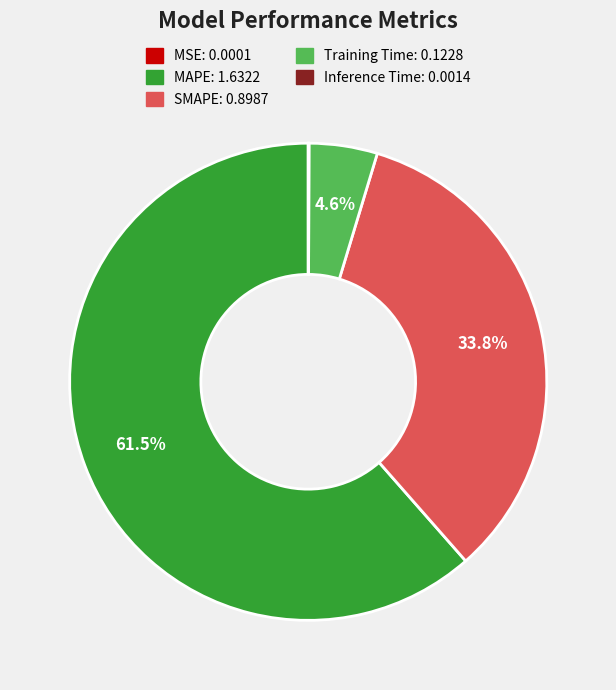

To the nearest percent, what is the difference between the Training Time and MAPE slice percentages?

57%